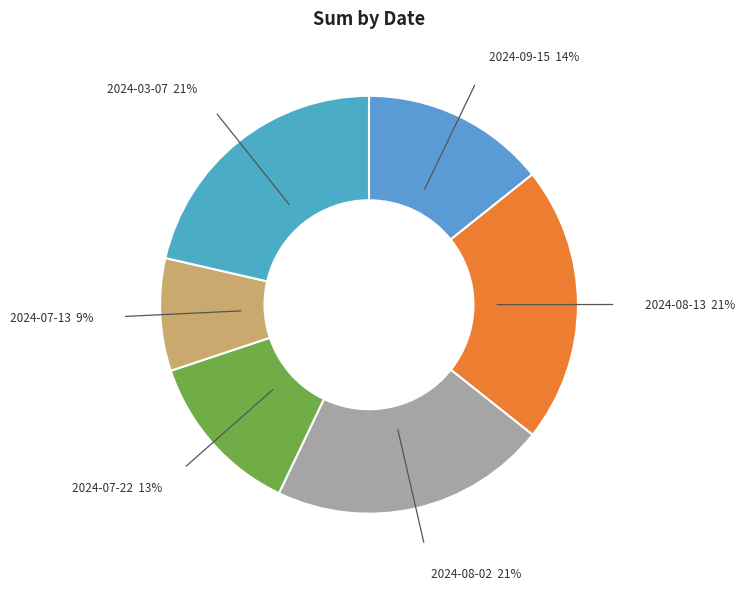

Which slice is the smallest?

2024-07-13